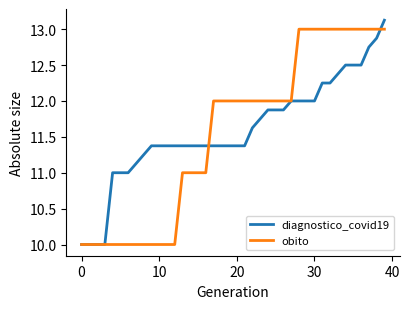

What is the maximum value shown in the chart?

13.1